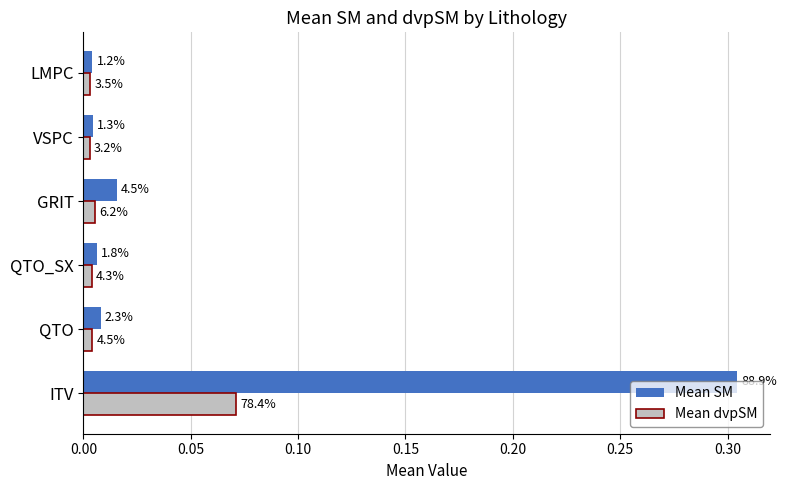

List the series in order of their peak value, lowest first.

Mean dvpSM, Mean SM